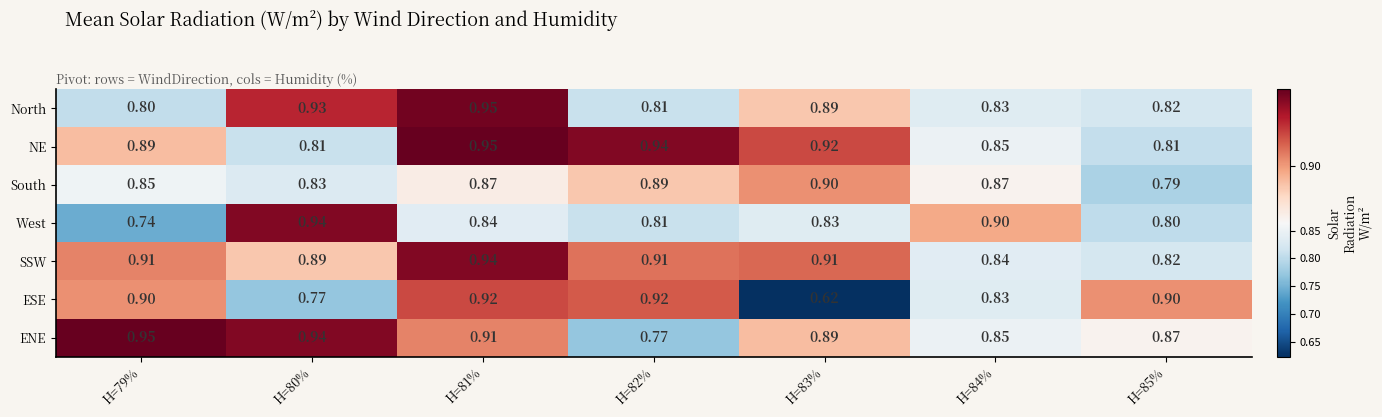

Which series has the widest spread of values?

ESE